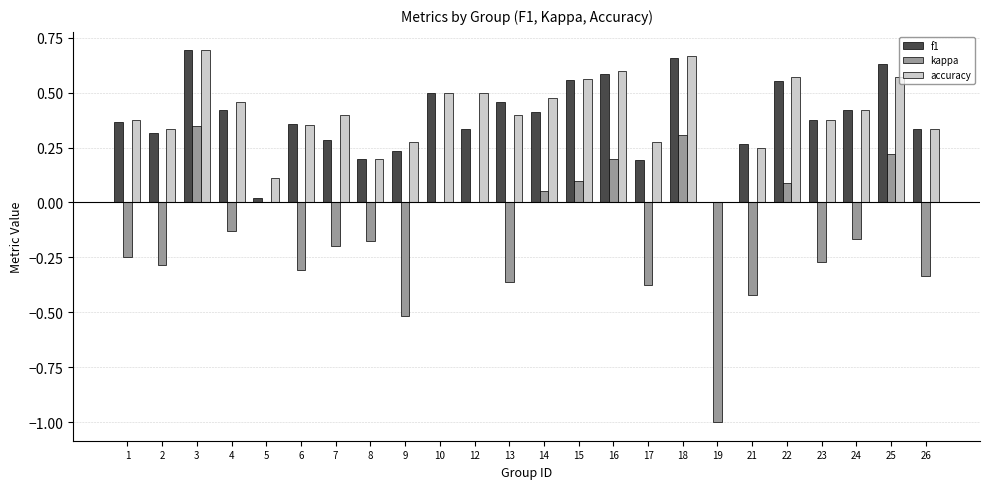

Between 6 and 19, which series saw the biggest shift?

kappa